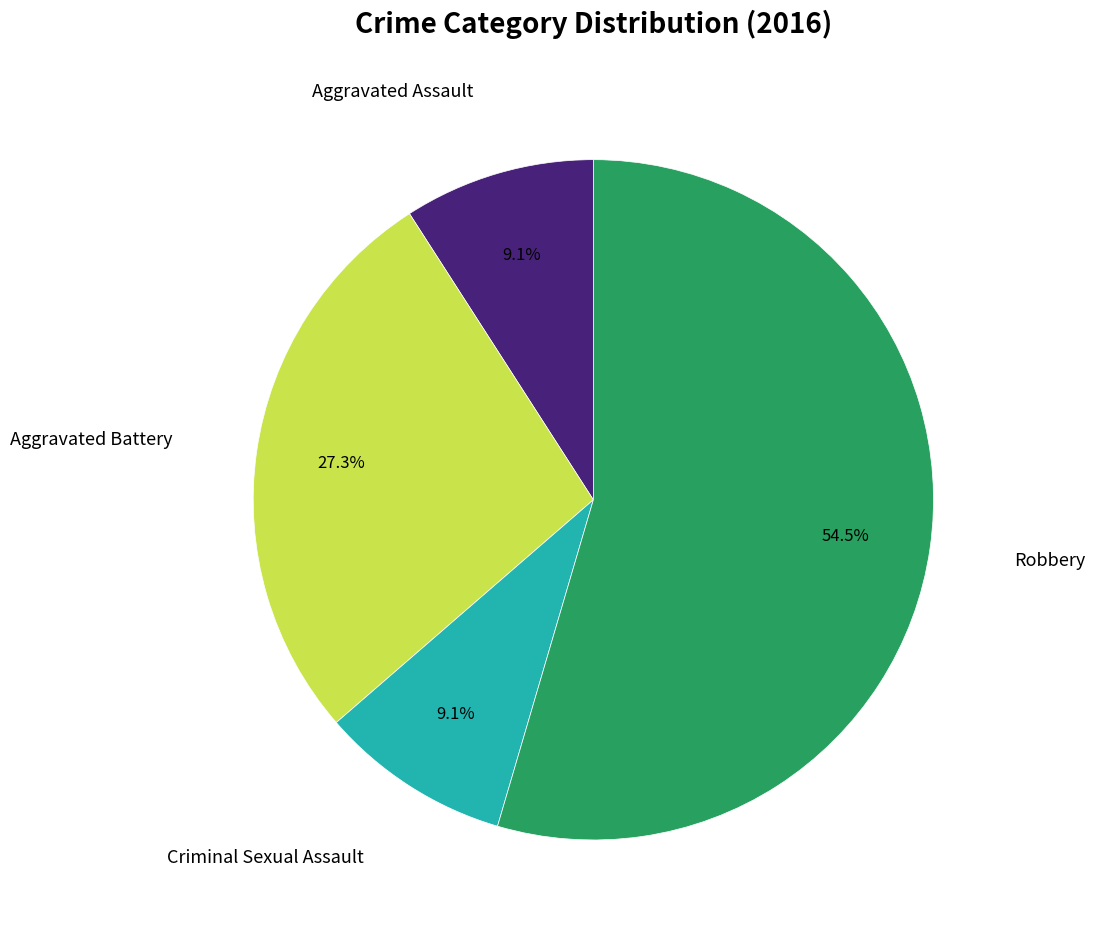

Is there a majority slice in this chart?

Yes